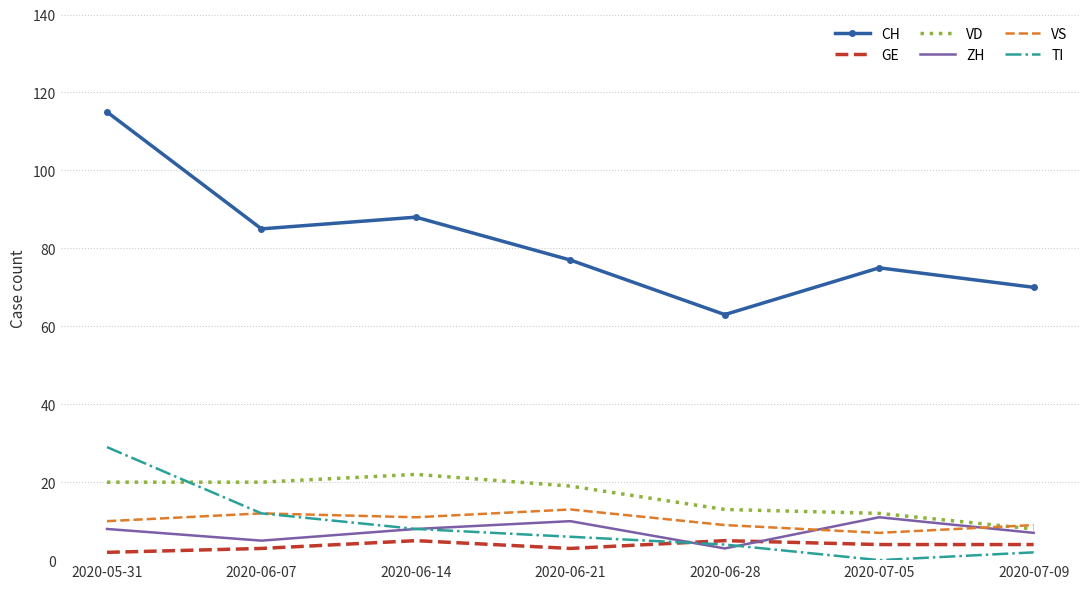

Where does the CH series first go above 77?

2020-05-31